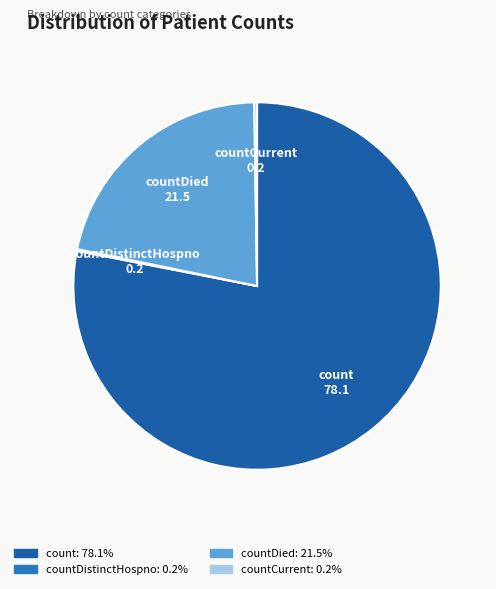

Which slice represents more than half of the pie?

count